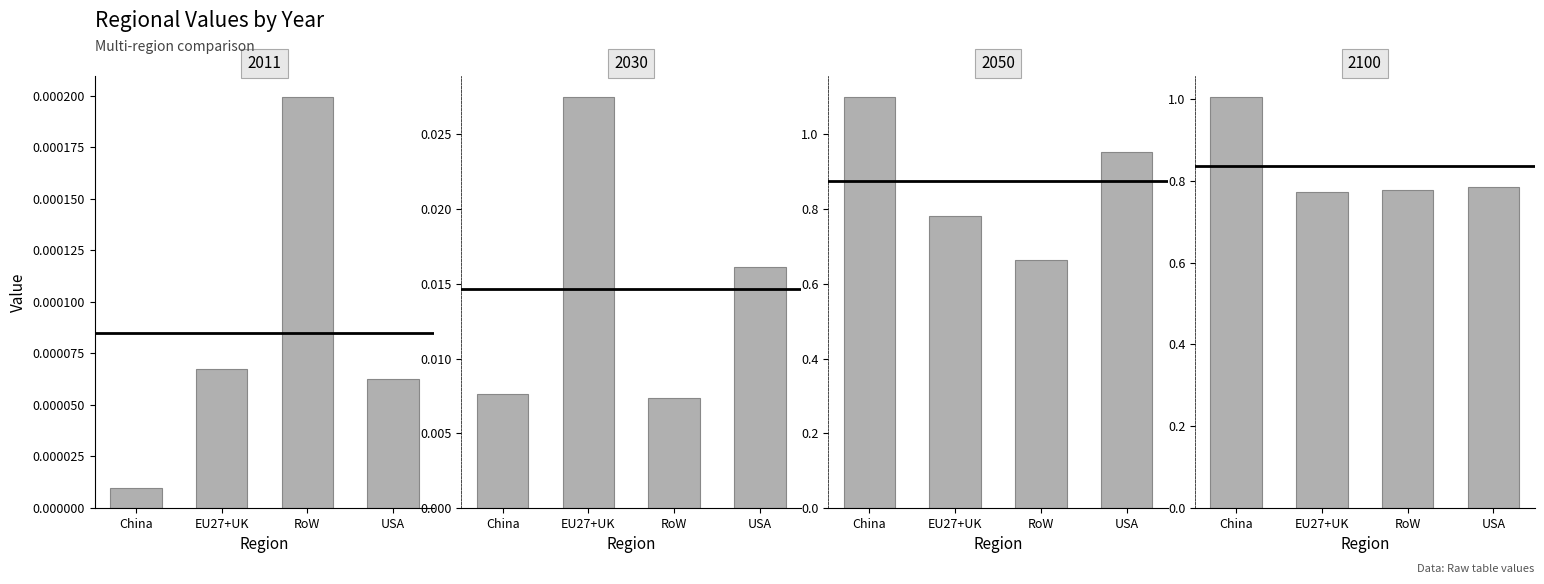

Reading left to right, list all the values displayed in this chart.

2011: China=0.0	EU27+UK=0.0	RoW=0.0	USA=0.0
2030: China=0.0	EU27+UK=0.0	RoW=0.0	USA=0.0
2050: China=1.1	EU27+UK=0.8	RoW=0.7	USA=1.0
2100: China=1.0	EU27+UK=0.8	RoW=0.8	USA=0.8